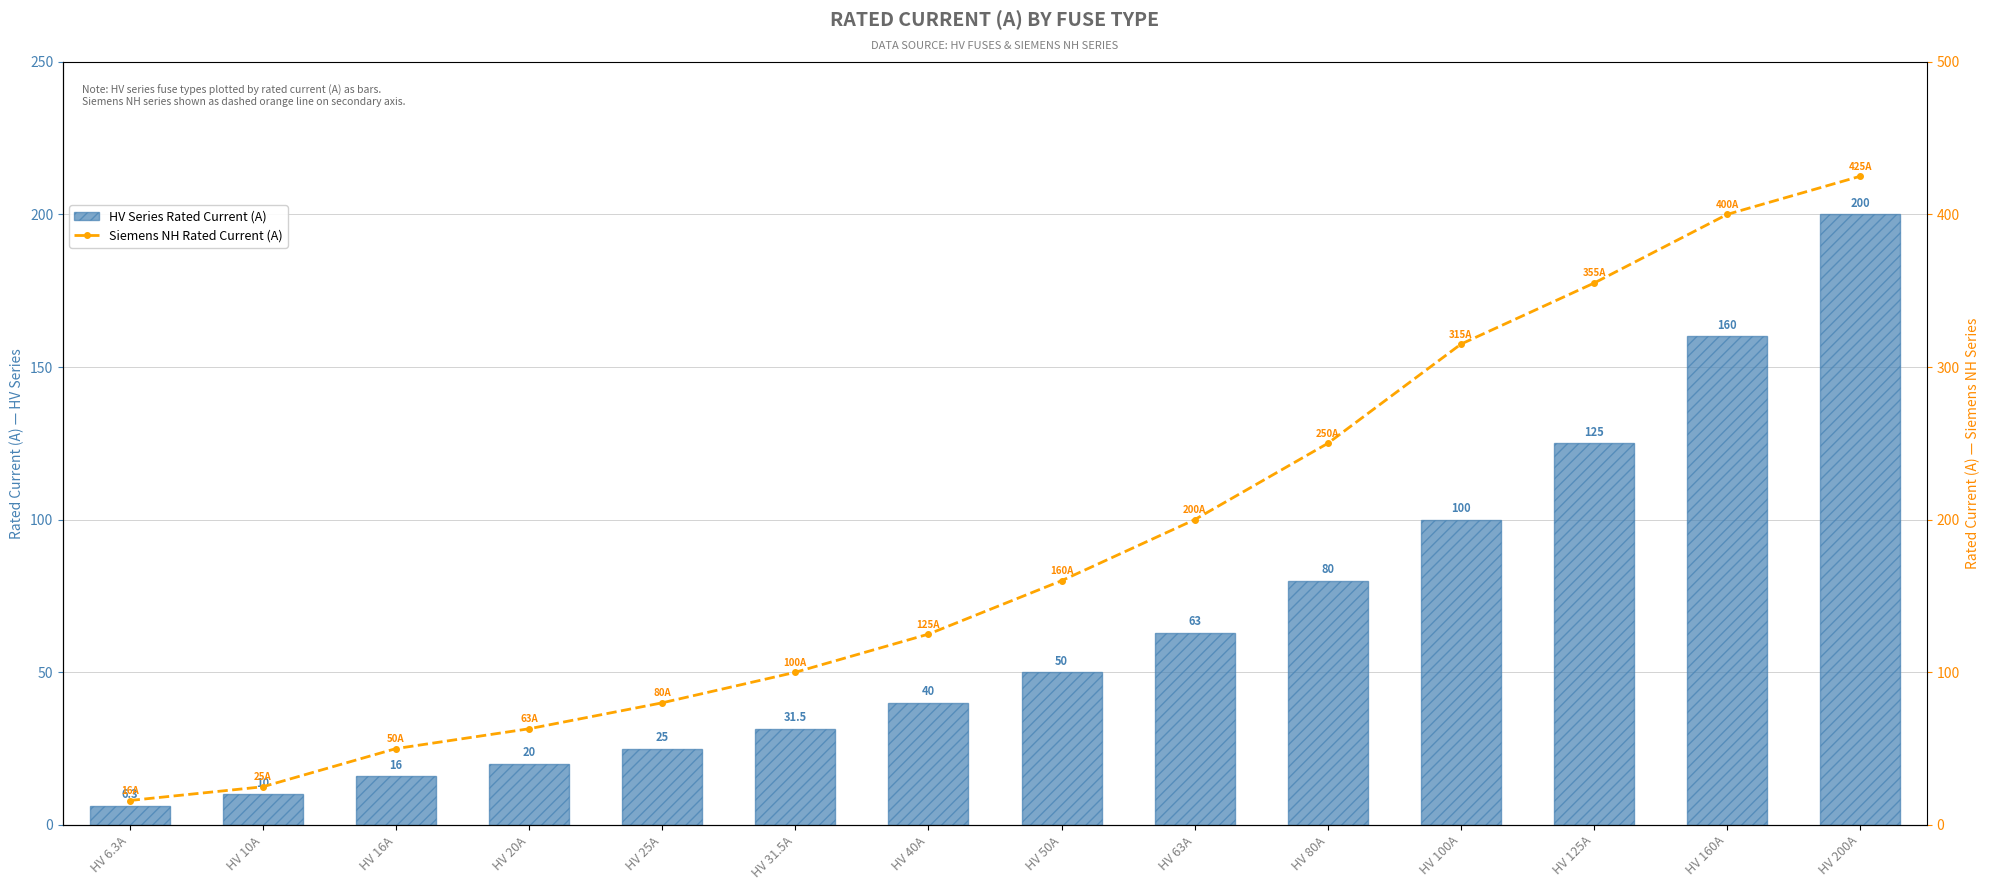

What is the label of the 7th bar from the right?

HV 50A